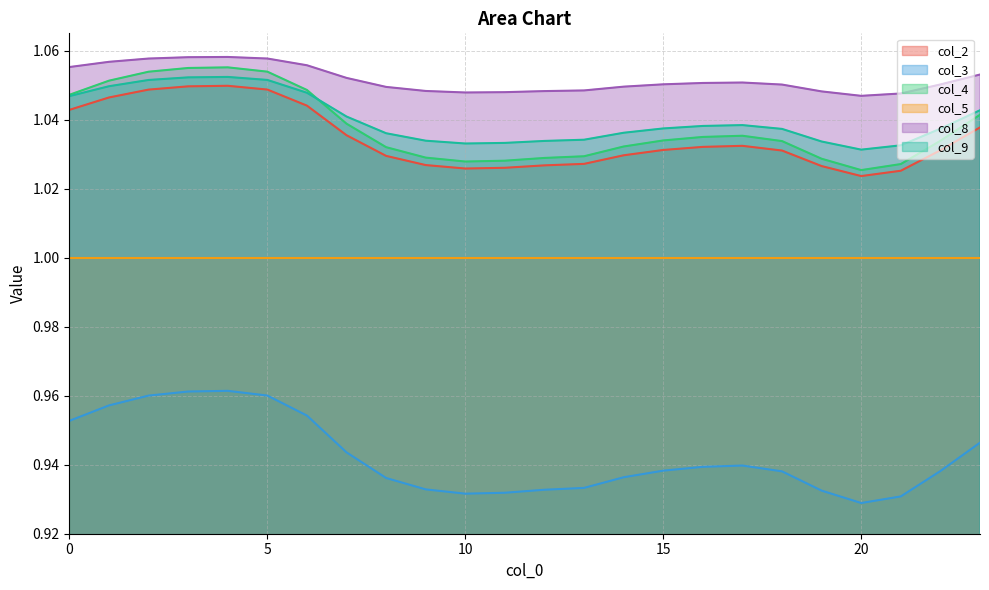

Which series has the largest total across all categories?

col_8